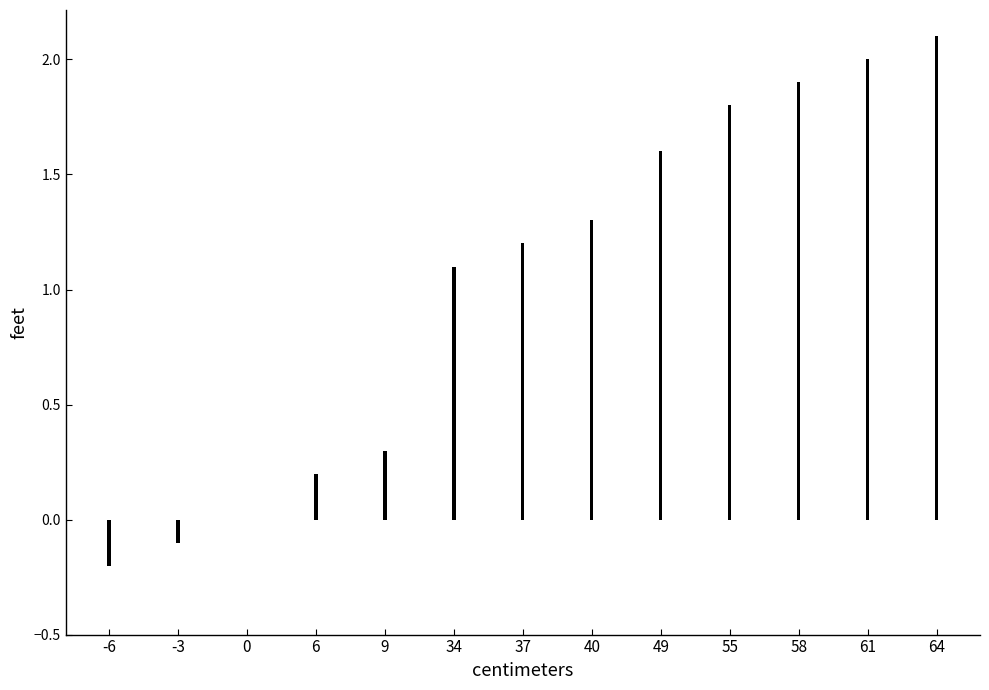

The chart shows a value of 0.8 at 37. True or false?

False